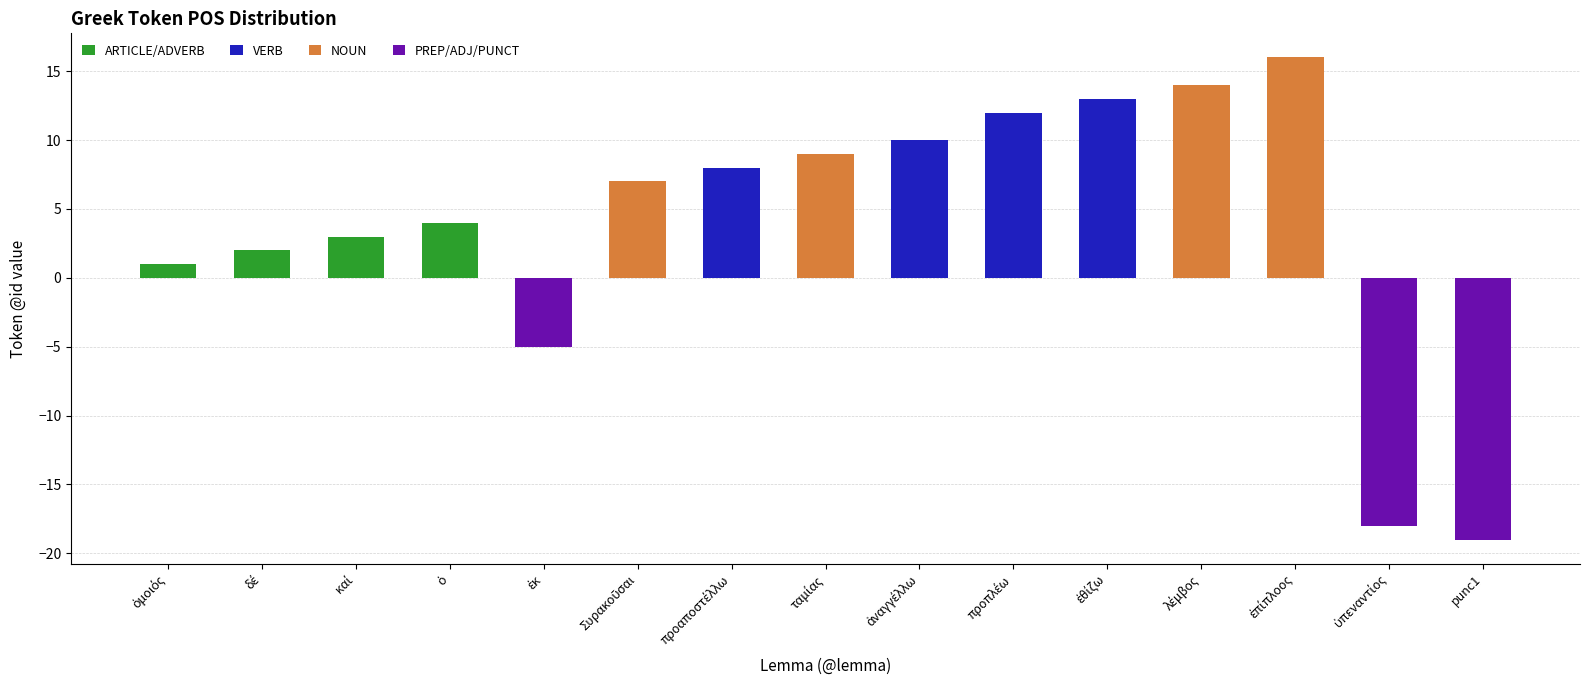

Does the chart contain stacked bars?

No